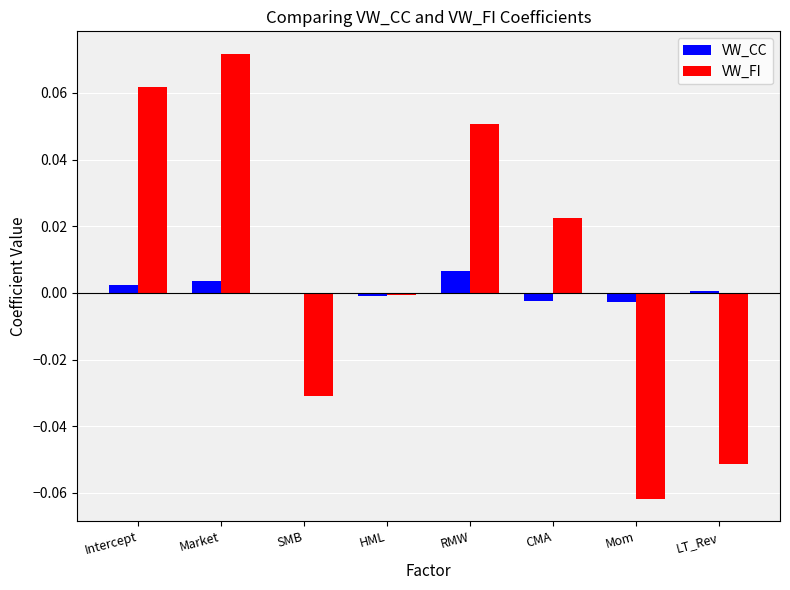

At which category is the sum across all series the highest?

Market